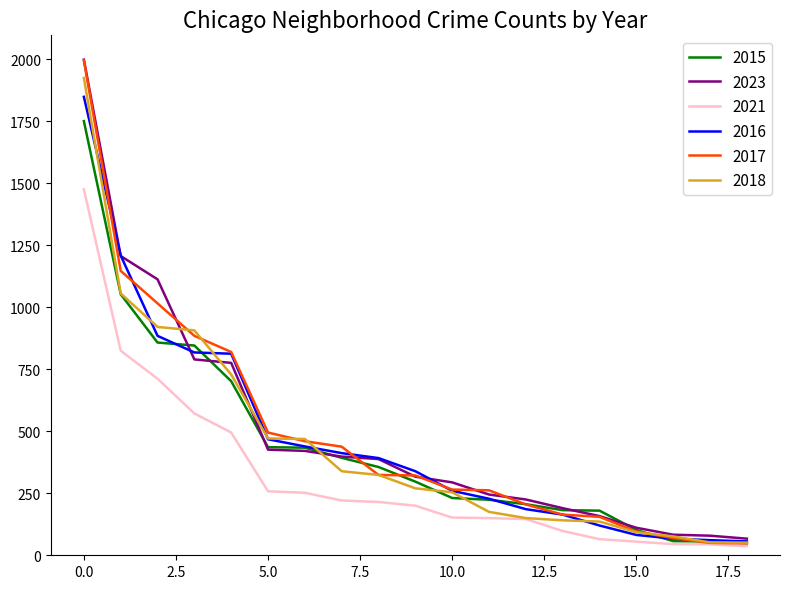

What is the maximum value shown in the chart?

1999